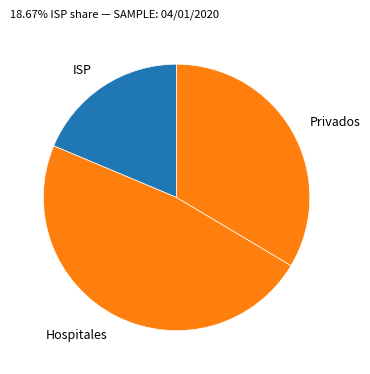

Rank the categories by value from lowest to highest.

ISP, Privados, Hospitales